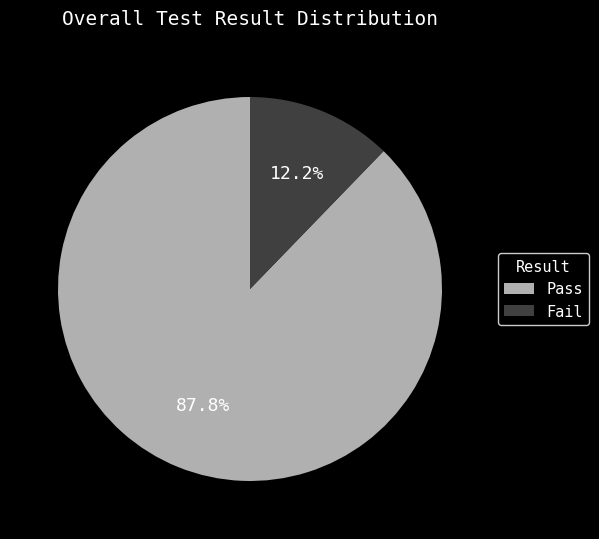

How much of the chart is everything except Fail?

87.8%